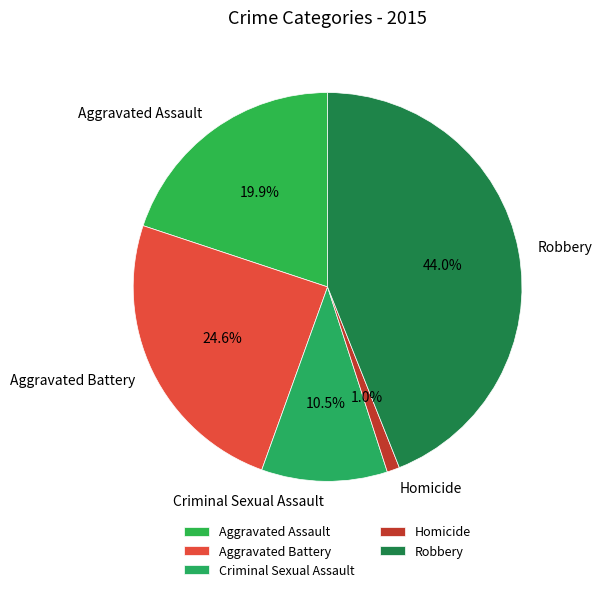

To the nearest percent, what is the combined percentage of Aggravated Battery and Criminal Sexual Assault?

35%